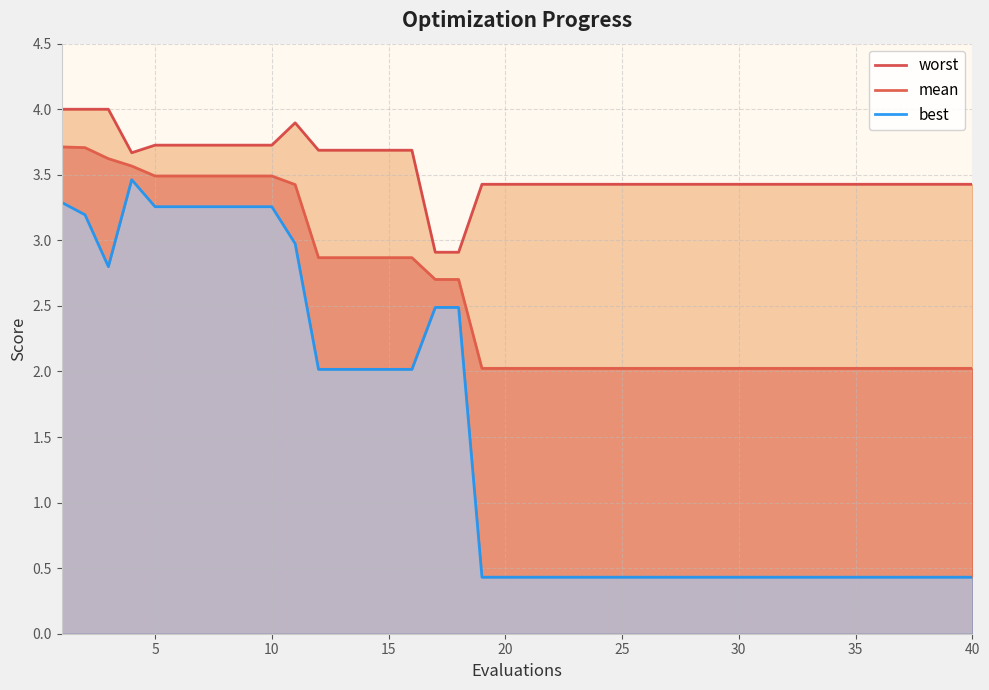

True or false: mean and worst intersect in this chart.

False